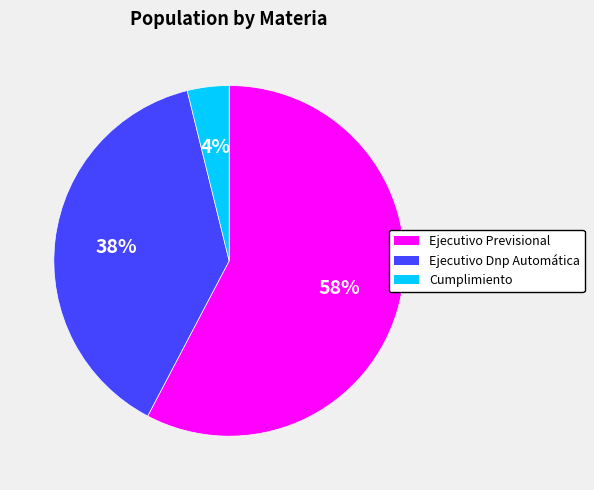

To the nearest percent, what is the difference between the Cumplimiento and Ejecutivo Previsional slice percentages?

54%